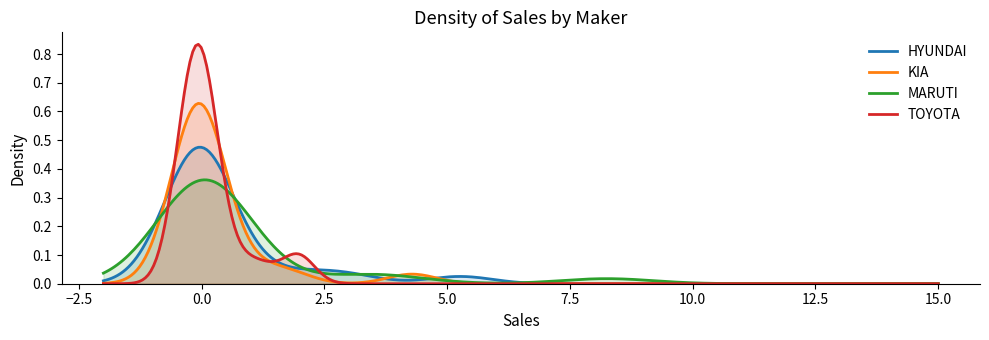

Which series has the widest spread of values?

TOYOTA